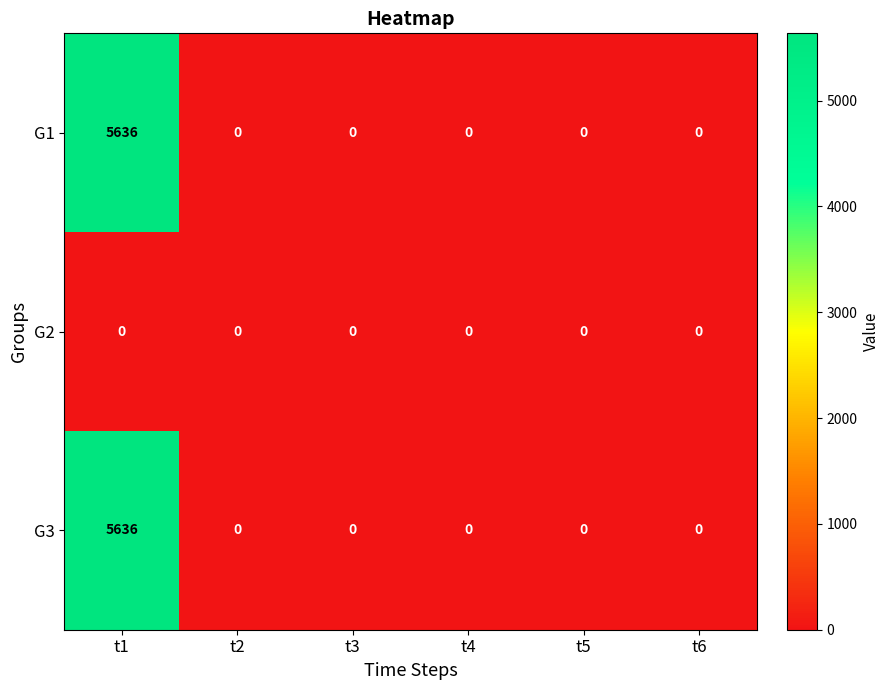

At which category is the sum across all series the highest?

t1